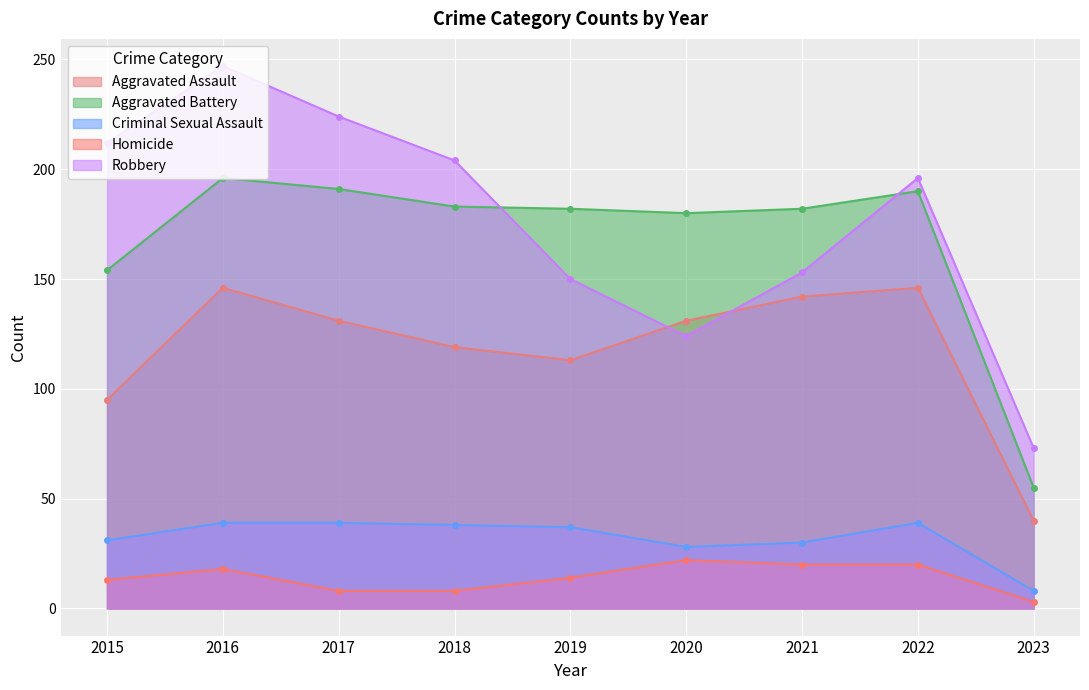

At which category is the sum across all series the highest?

2016